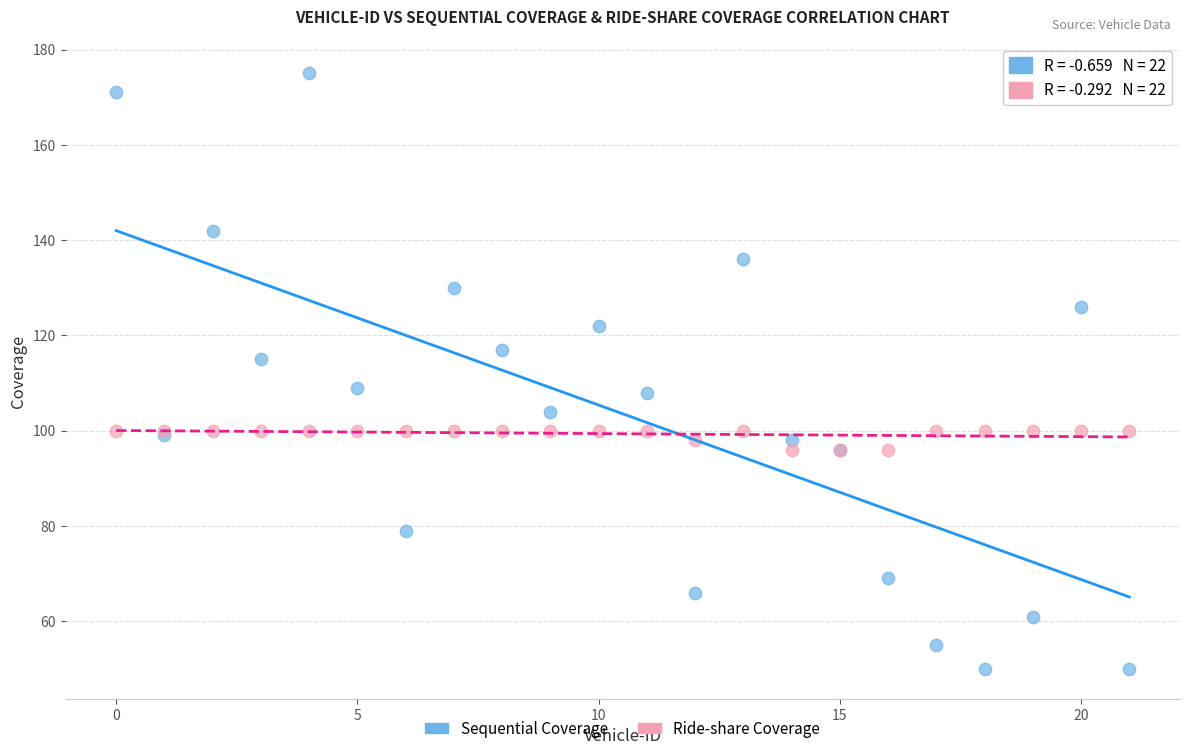

Which series contains the highest Y value?

Sequential Coverage